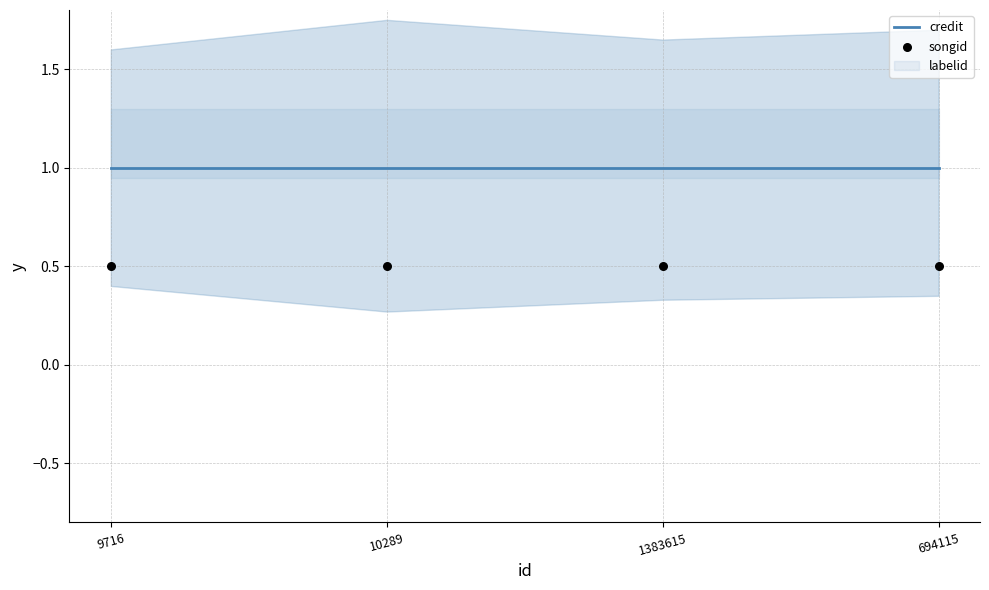

Which series reaches the minimum Y coordinate?

songid